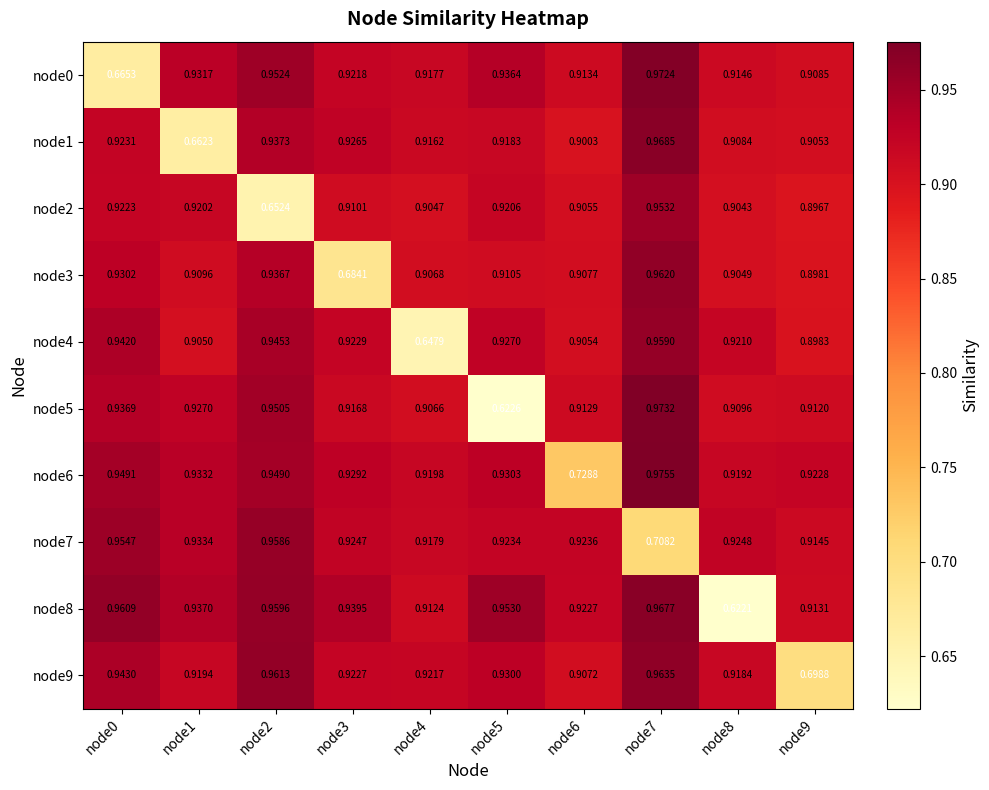

Is the value of node2 at node9 greater than the value of node0 at node6?

No